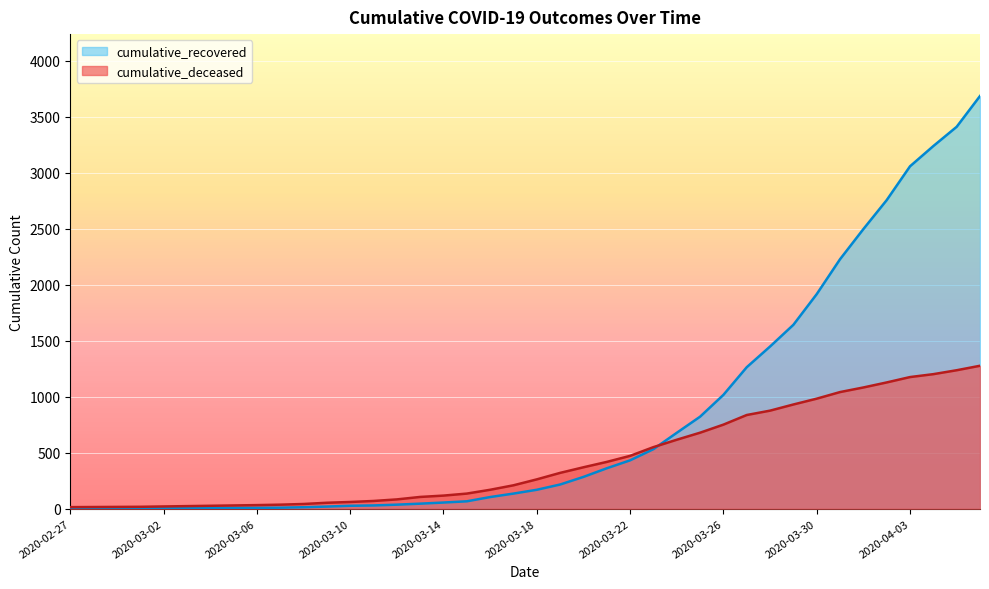

What is the difference between the highest and lowest values at 2020-03-25?

143